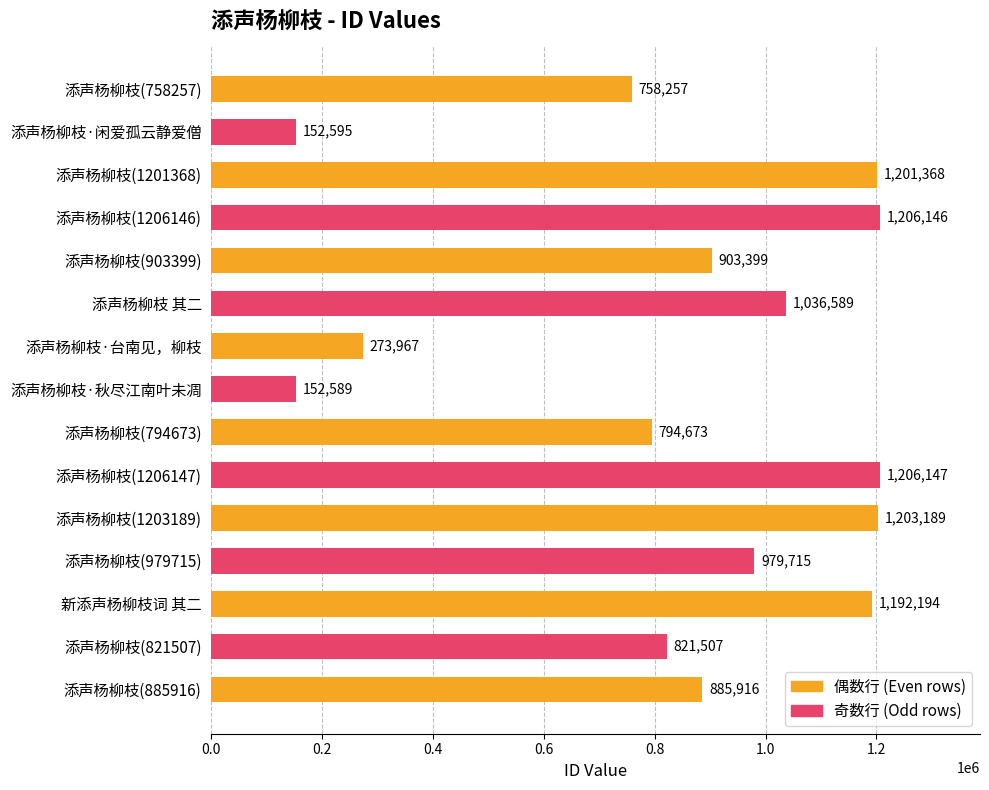

Reading top to bottom, extract all data points from this chart.

添声杨柳枝(758257)=758257	添声杨柳枝·闲爱孤云静爱僧=152595	添声杨柳枝(1201368)=1201368	添声杨柳枝(1206146)=1206146	添声杨柳枝(903399)=903399	添声杨柳枝 其二=1036589	添声杨柳枝·台南见，柳枝=273967	添声杨柳枝·秋尽江南叶未凋=152589	添声杨柳枝(794673)=794673	添声杨柳枝(1206147)=1206147	添声杨柳枝(1203189)=1203189	添声杨柳枝(979715)=979715	新添声杨柳枝词 其二=1192194	添声杨柳枝(821507)=821507	添声杨柳枝(885916)=885916